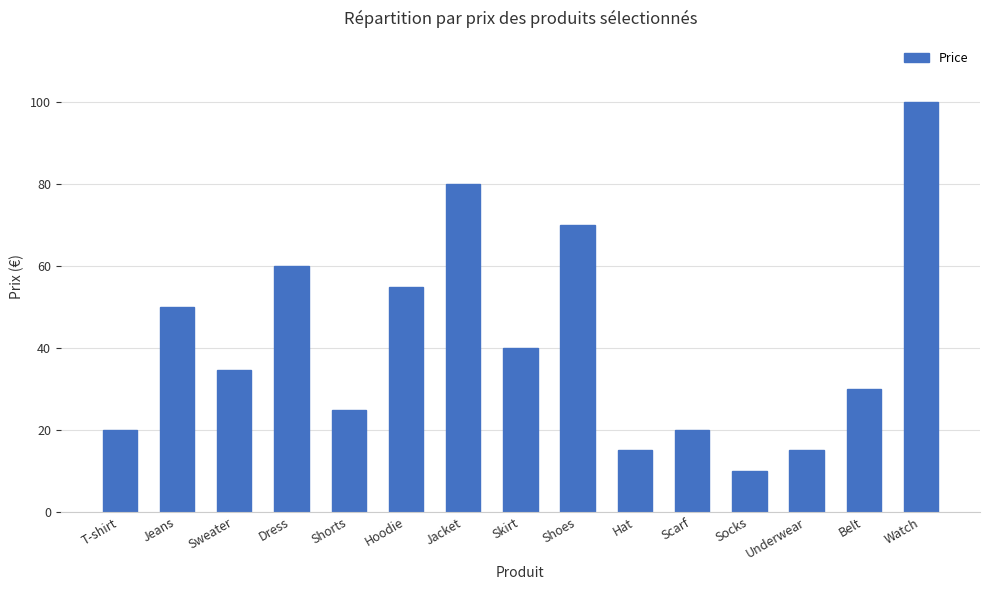

What is the label of the 11th bar from the right?

Shorts